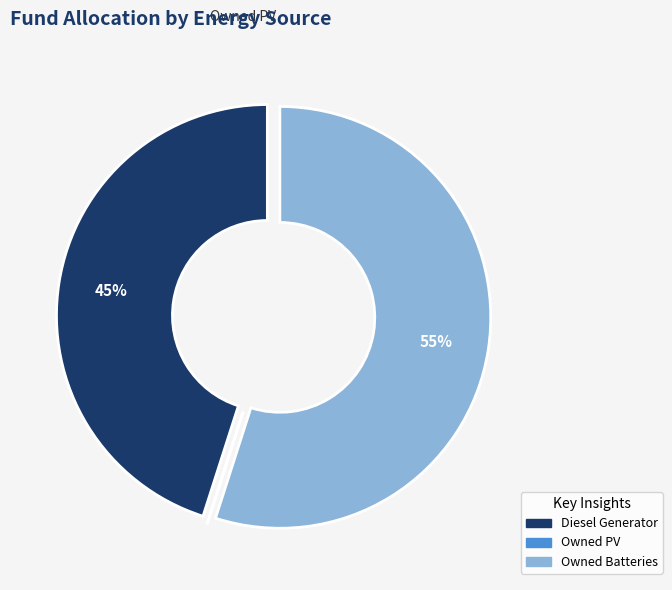

Which slice is the largest?

Owned Batteries